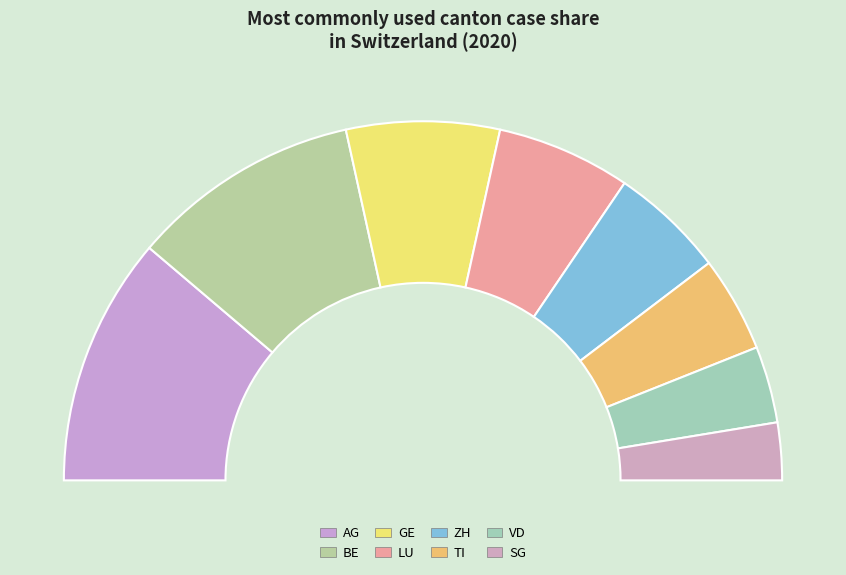

To the nearest percent, what is the difference between the largest and smallest slice percentages?

17%